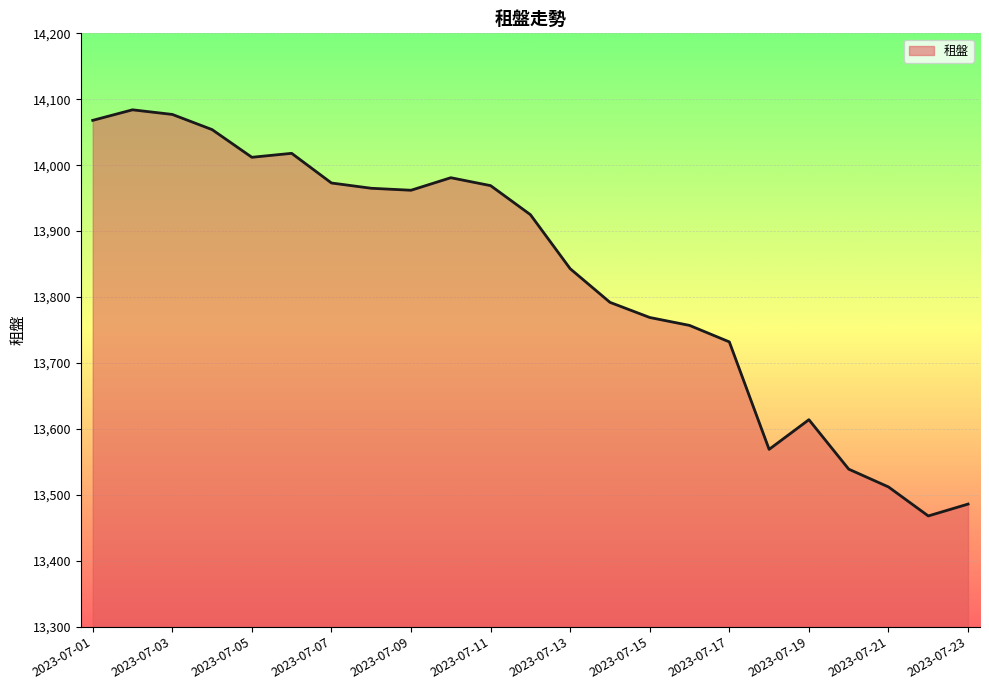

What is the difference between the maximum and minimum values?

616